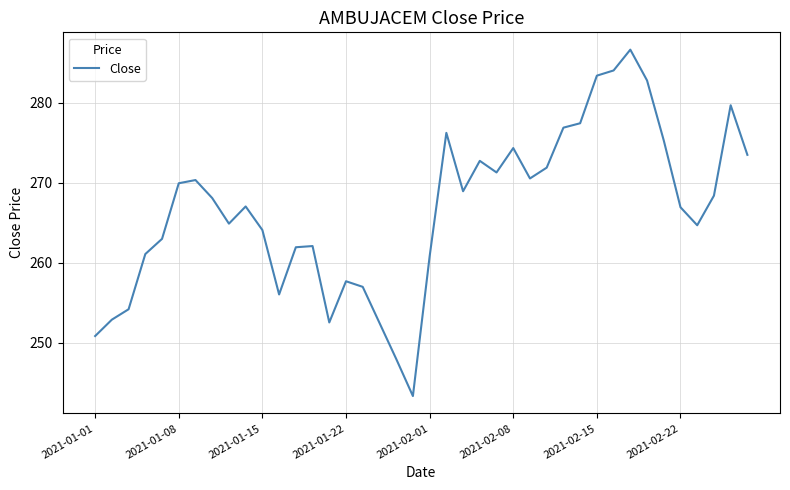

What is the difference between the maximum and minimum values?

43.3